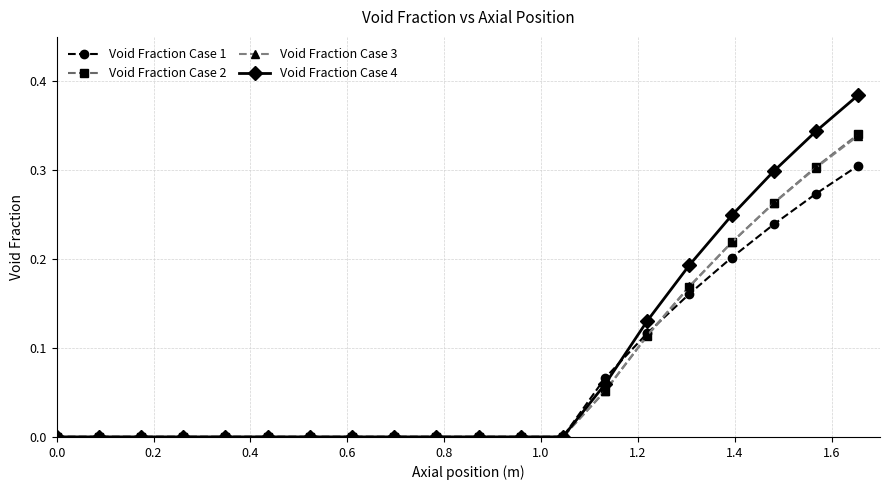

Which series has the widest spread of values?

Void Fraction Case 4